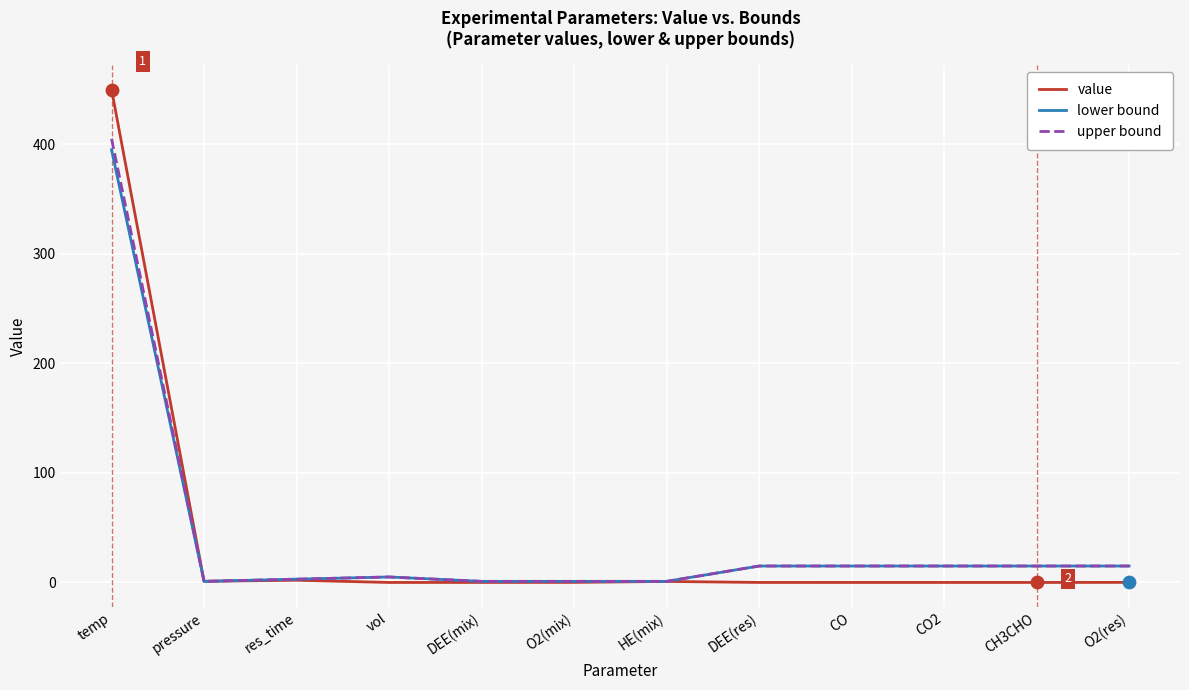

At which category is the sum across all series the highest?

temp